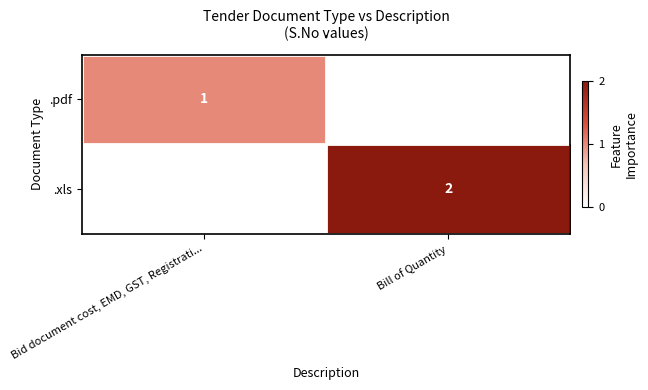

At how many categories does at least one series exceed 1?

1